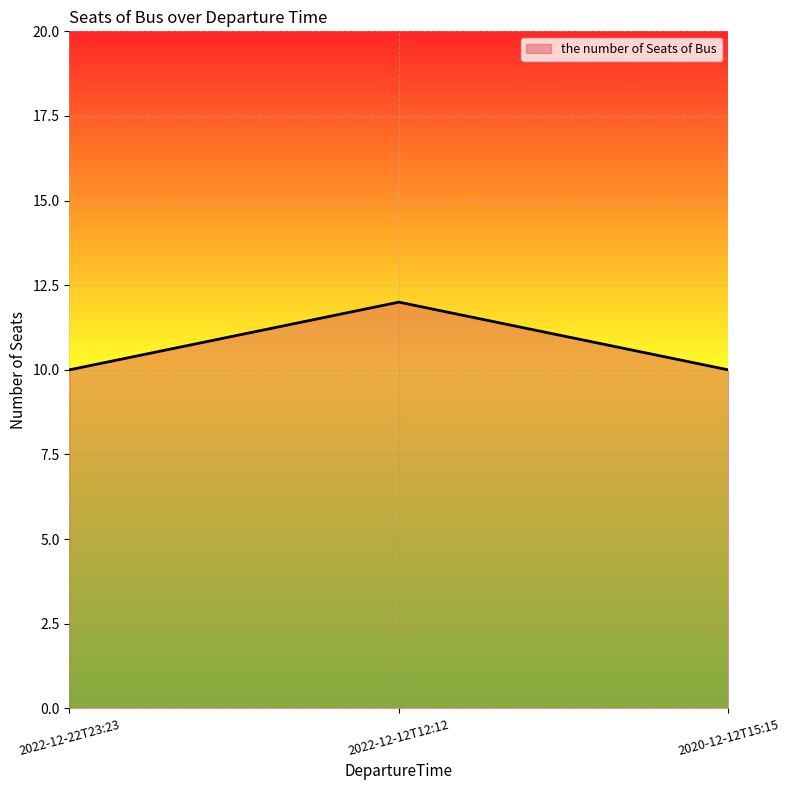

What is the ratio of the value at 2020-12-12T15:15 to the value at 2022-12-12T12:12?

0.8